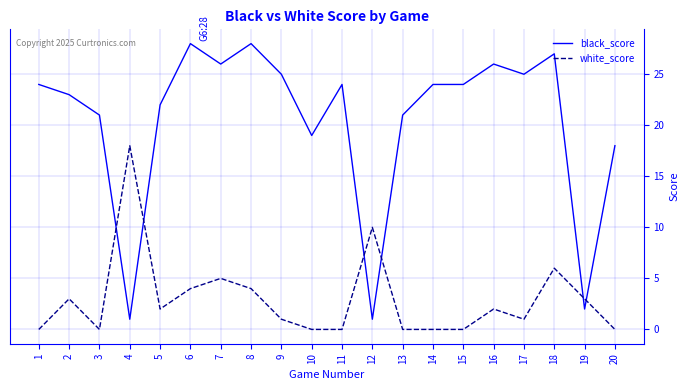

Where does the white_score series first go above 2?

2